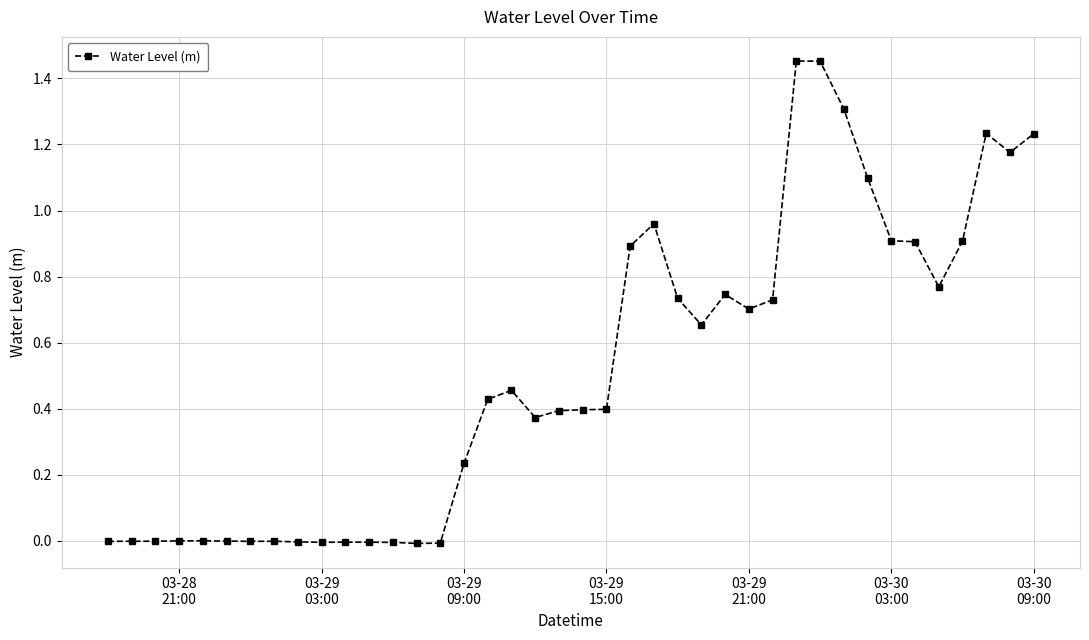

True or false: there are more than 0 points higher than both neighbors.

True